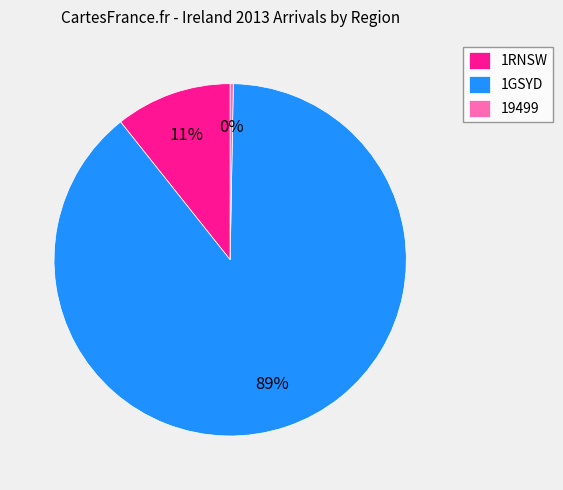

Which has a higher value, 19499 or 1RNSW?

1RNSW